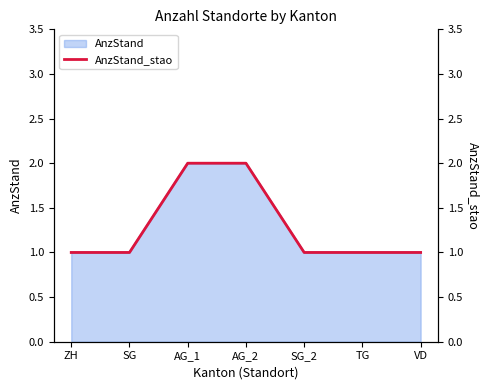

What is the minimum value shown in the chart?

1